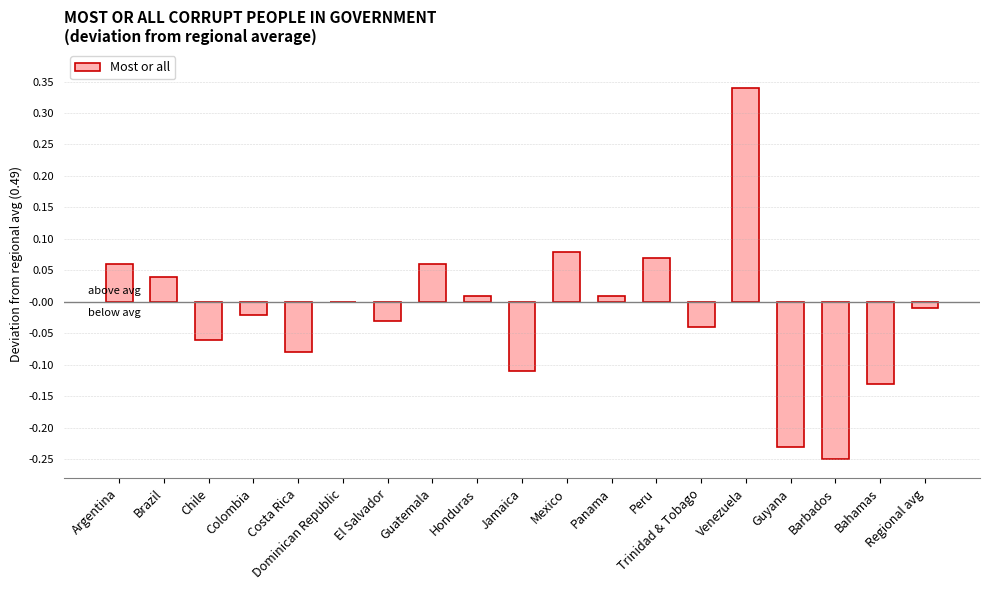

Between Chile and Trinidad & Tobago, which is larger?

Trinidad & Tobago